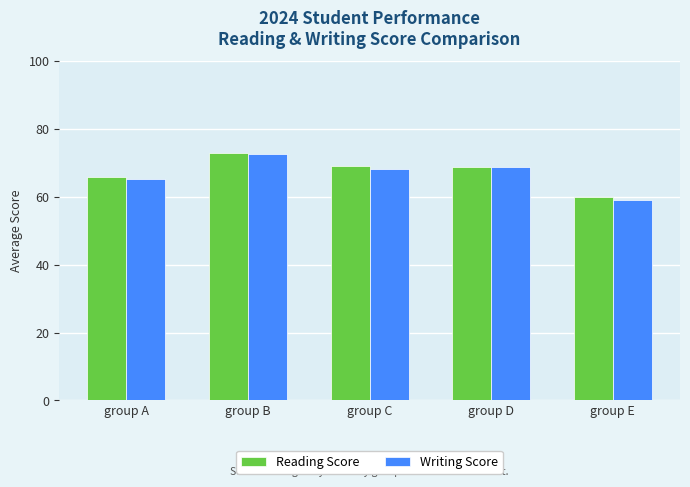

What is the sum of all Reading Score values?

336.7